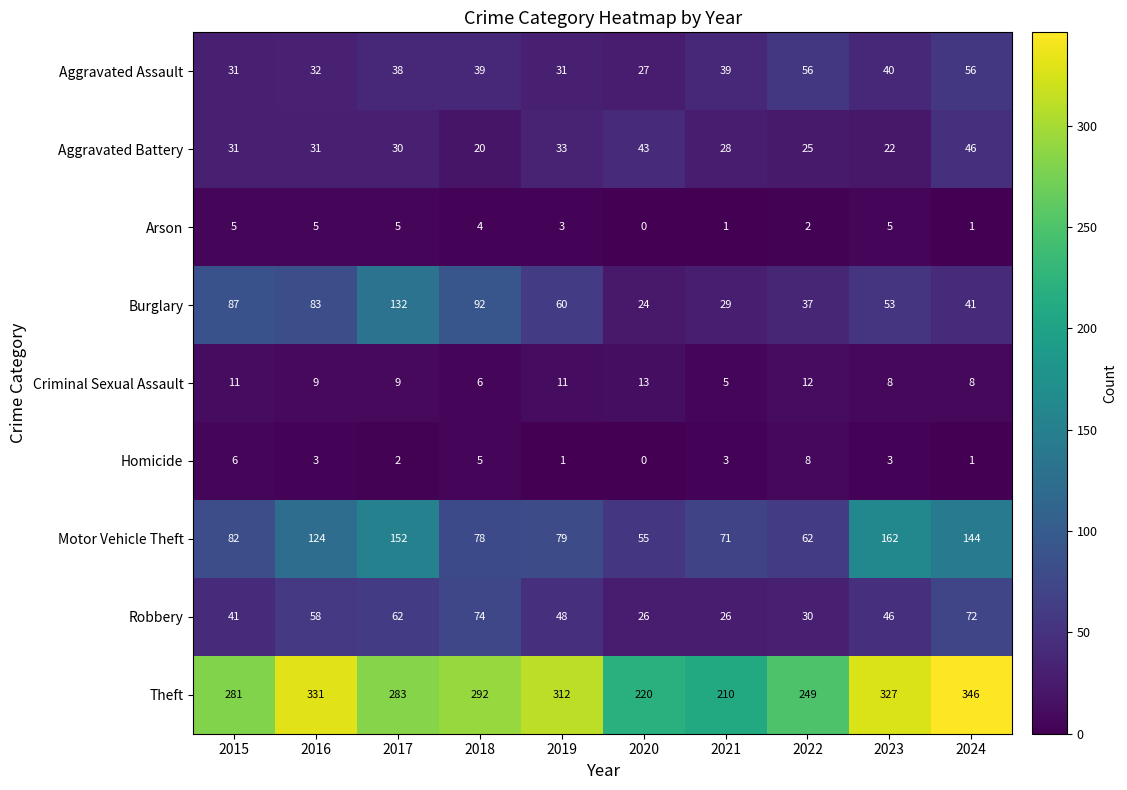

Rank the series by their maximum value, from lowest to highest.

Arson, Homicide, Criminal Sexual Assault, Aggravated Battery, Aggravated Assault, Robbery, Burglary, Motor Vehicle Theft, Theft